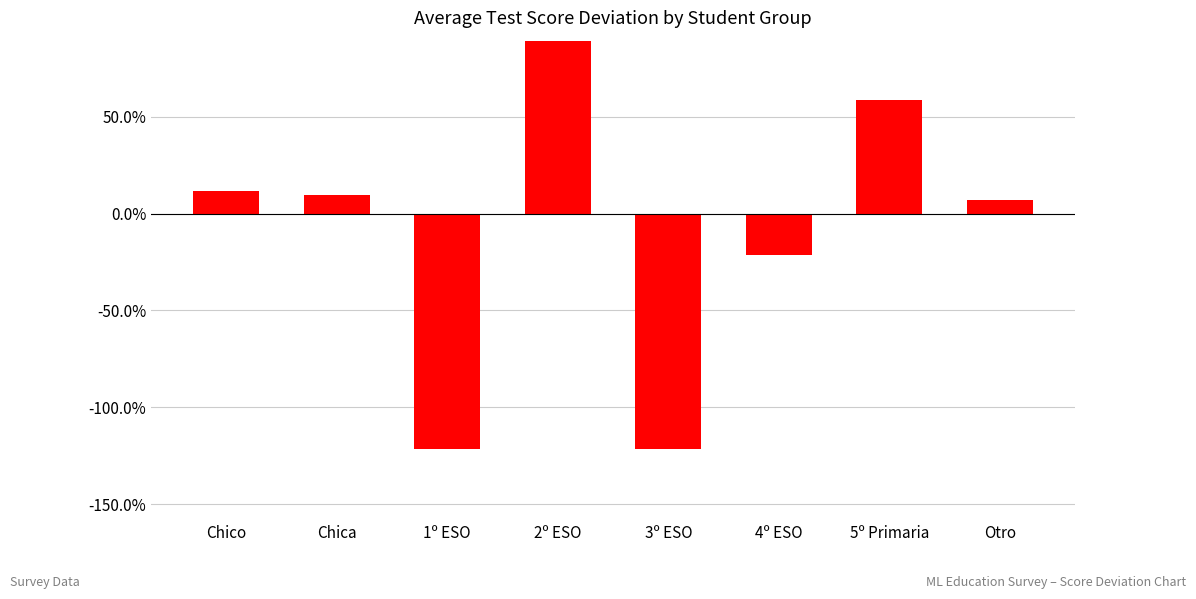

Rank the categories by value from lowest to highest.

1º ESO, 3º ESO, 4º ESO, Otro, Chica, Chico, 5º Primaria, 2º ESO